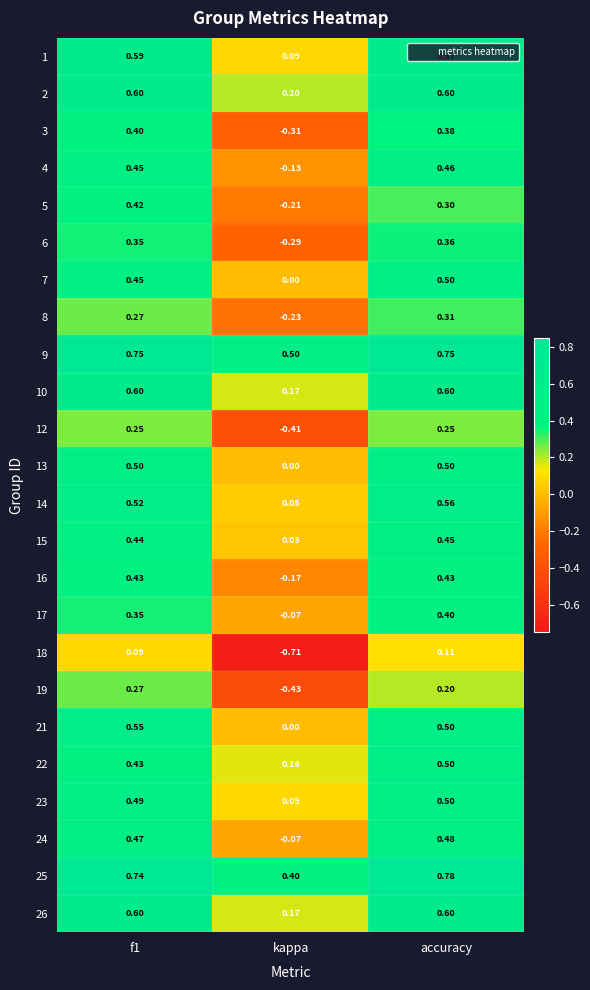

Is the value of 7 at accuracy greater than the value of 19 at accuracy?

Yes